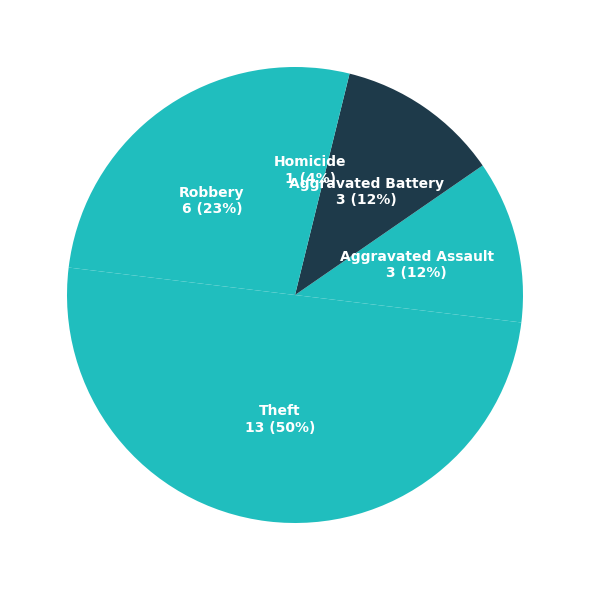

What percentage is the Aggravated Battery slice, to the nearest percent?

12%